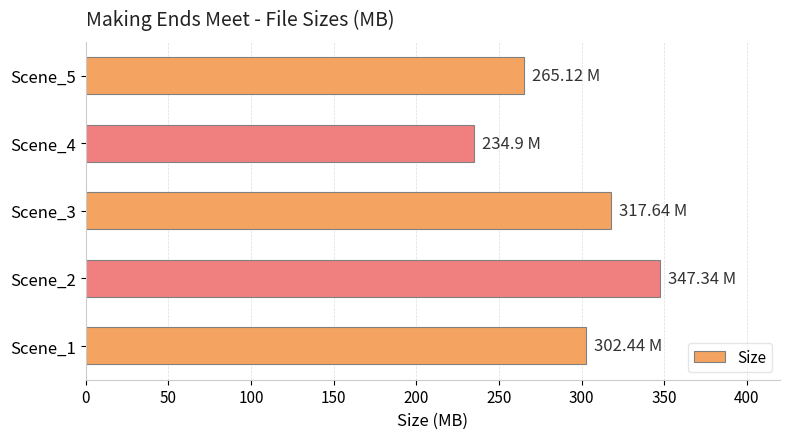

List the labels in order of value, largest first.

Scene_2, Scene_3, Scene_1, Scene_5, Scene_4